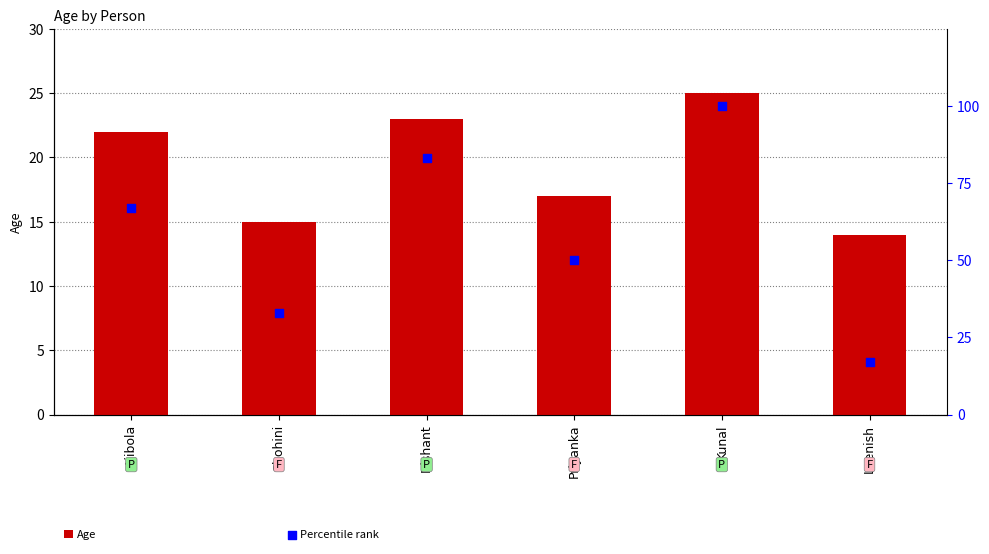

At how many categories does at least one series exceed 44?

4